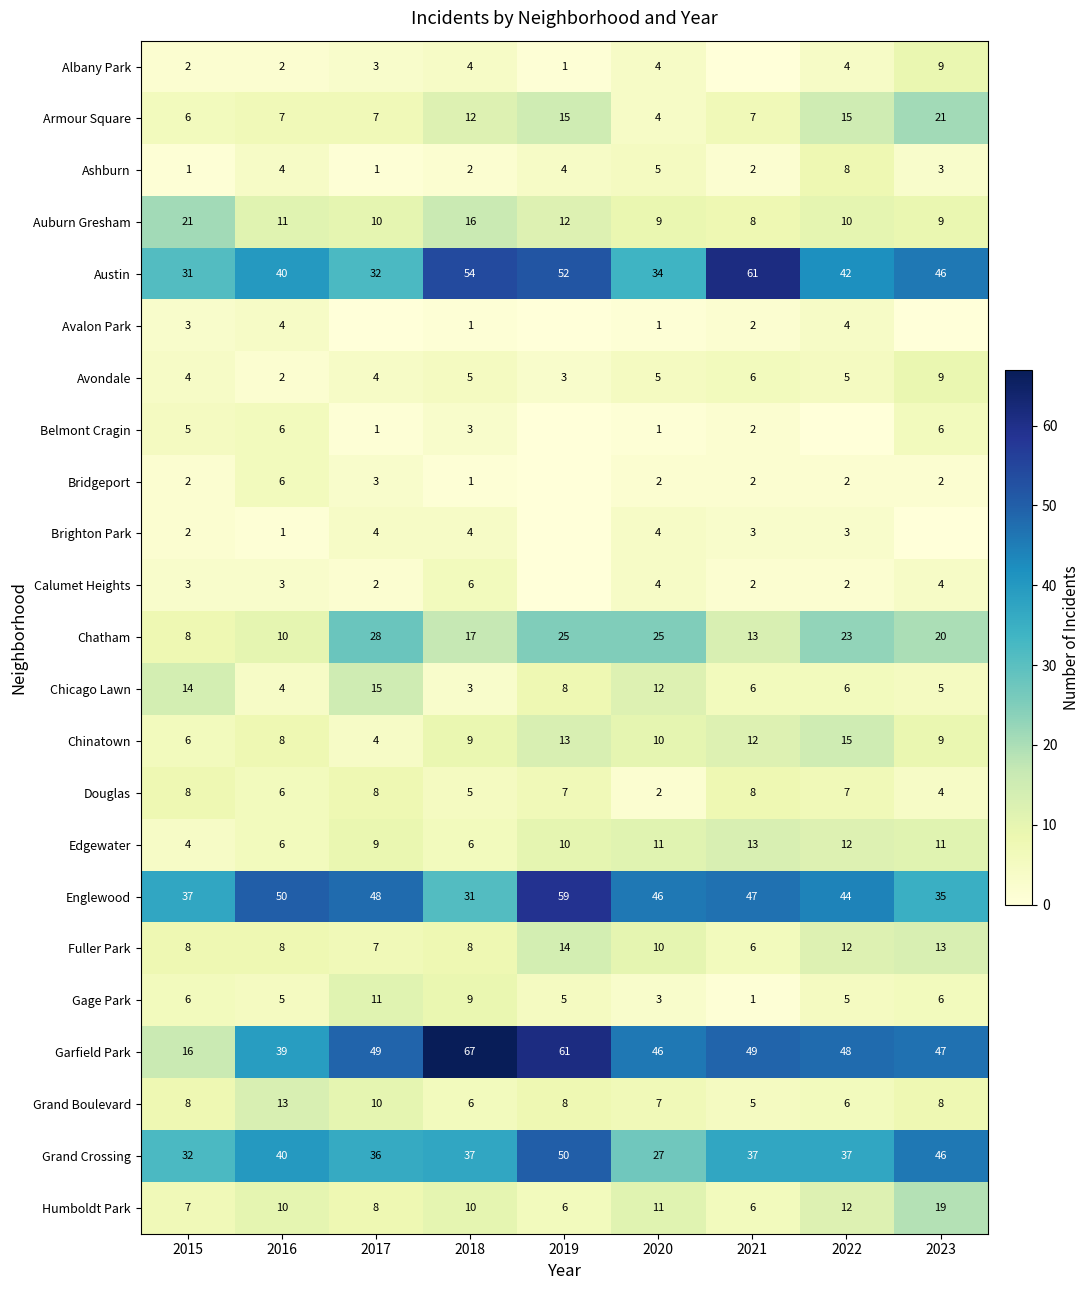

What is the total value across all series at 2015?

234